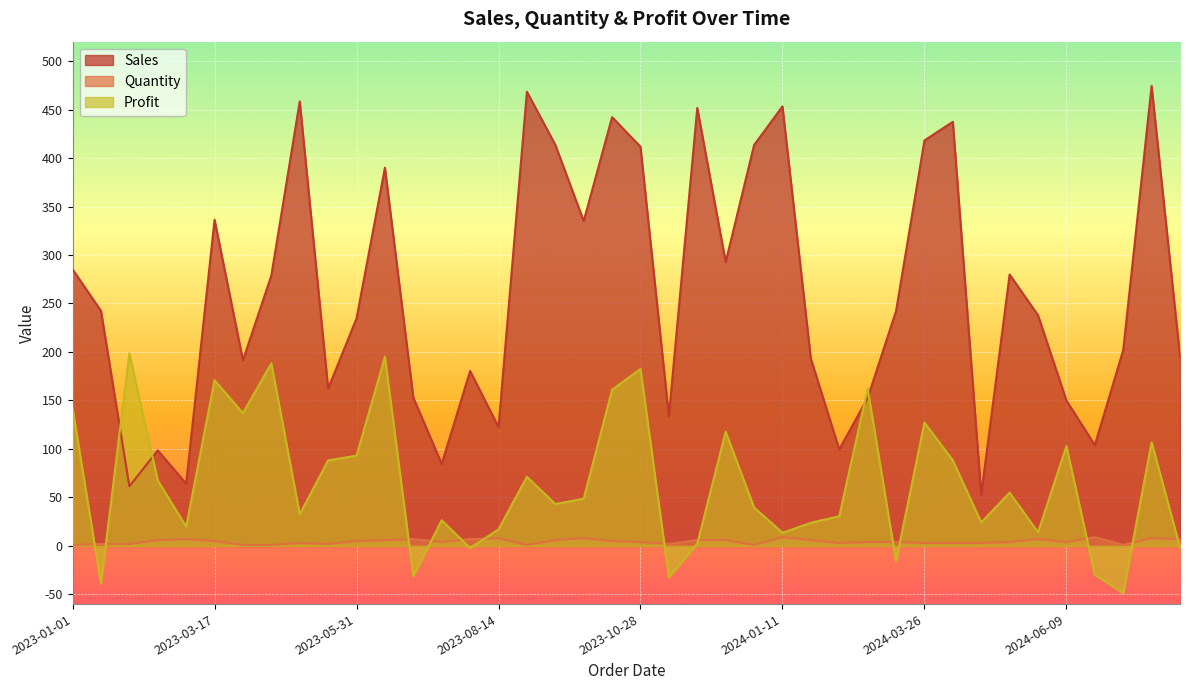

At which category is the sum across all series the highest?

2023-10-13